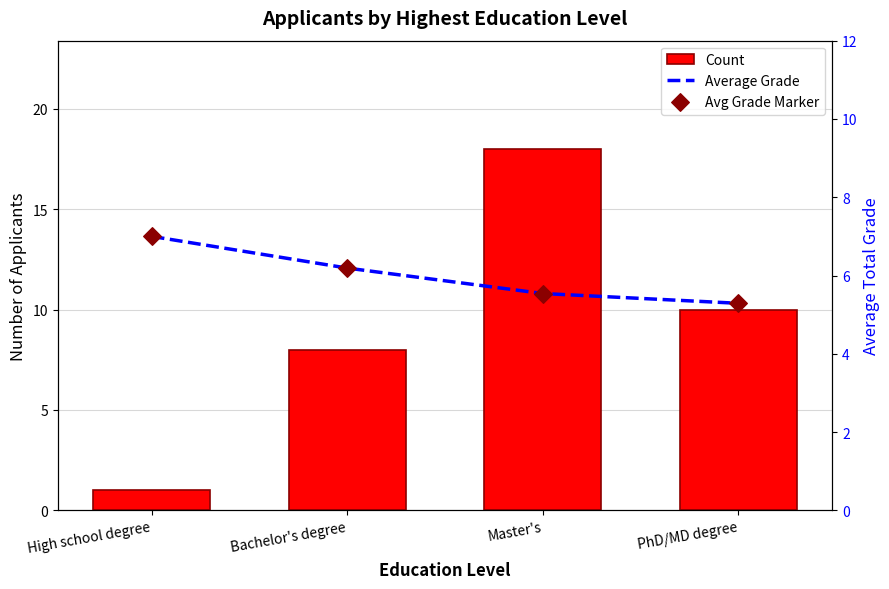

Which series contains the highest Y value?

Count